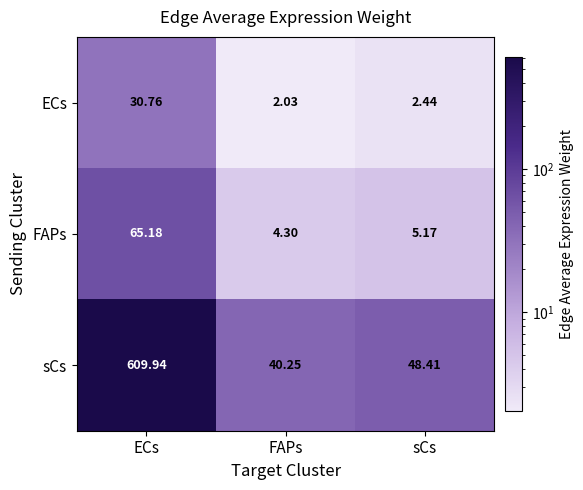

At ECs, list the series in order from smallest to largest.

ECs, FAPs, sCs